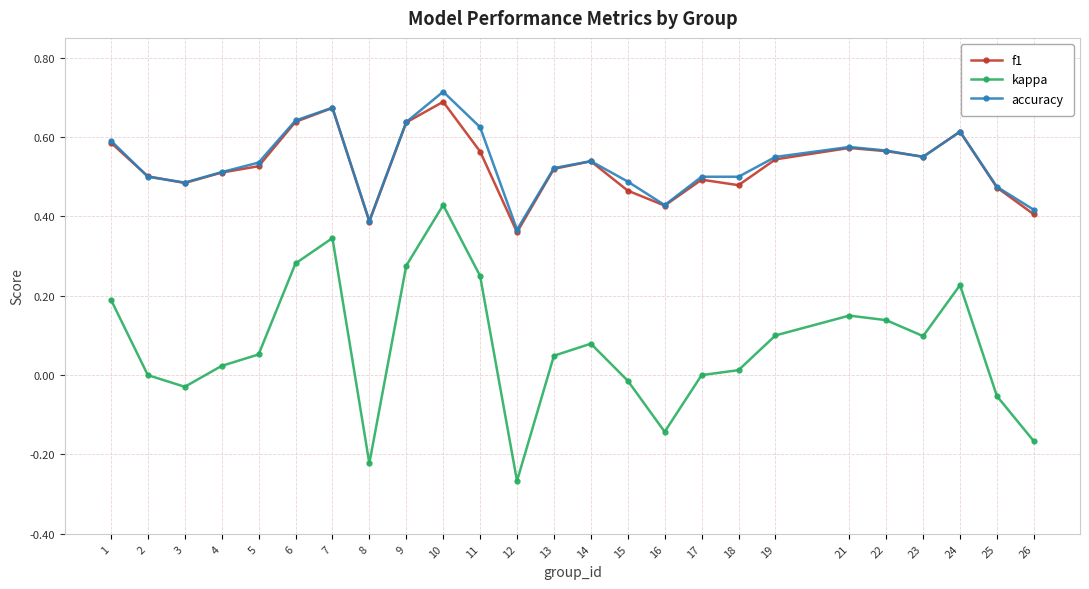

Does the chart display data point markers on the line(s)?

Yes